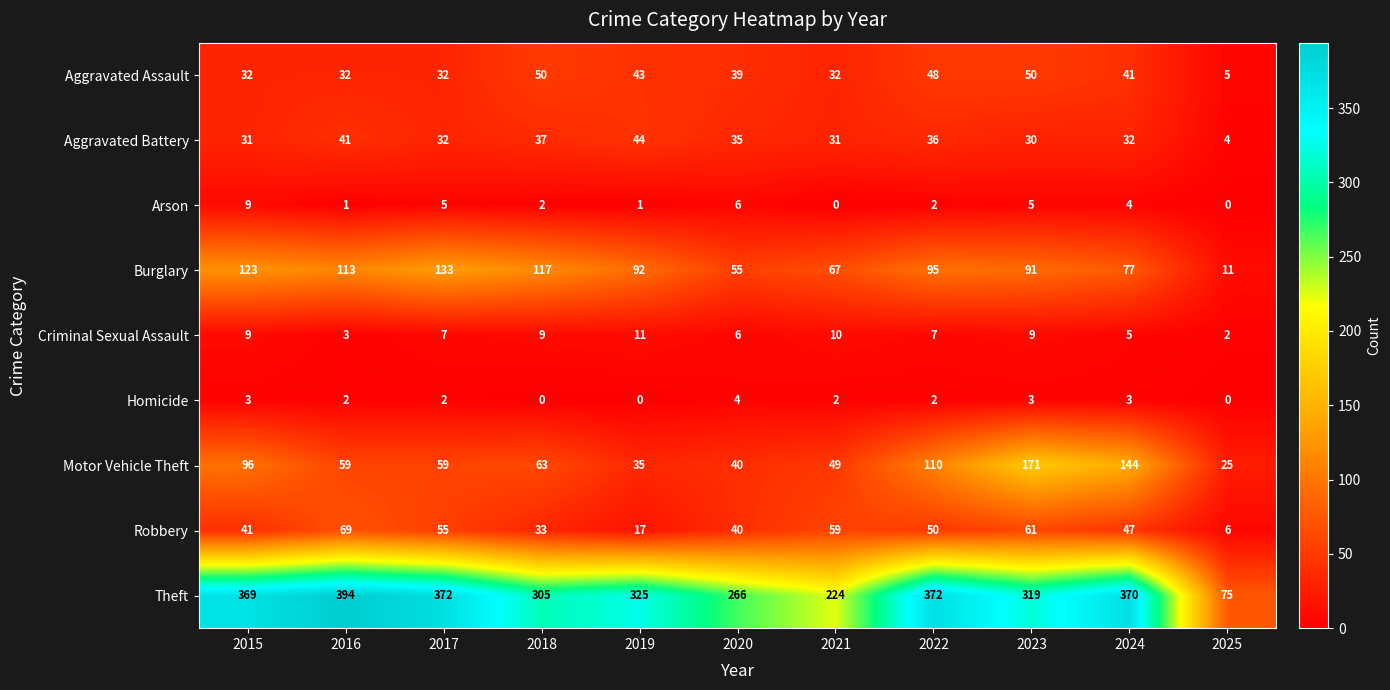

Rank the series at 2018 from highest to lowest value.

Theft, Burglary, Motor Vehicle Theft, Aggravated Assault, Aggravated Battery, Robbery, Criminal Sexual Assault, Arson, Homicide